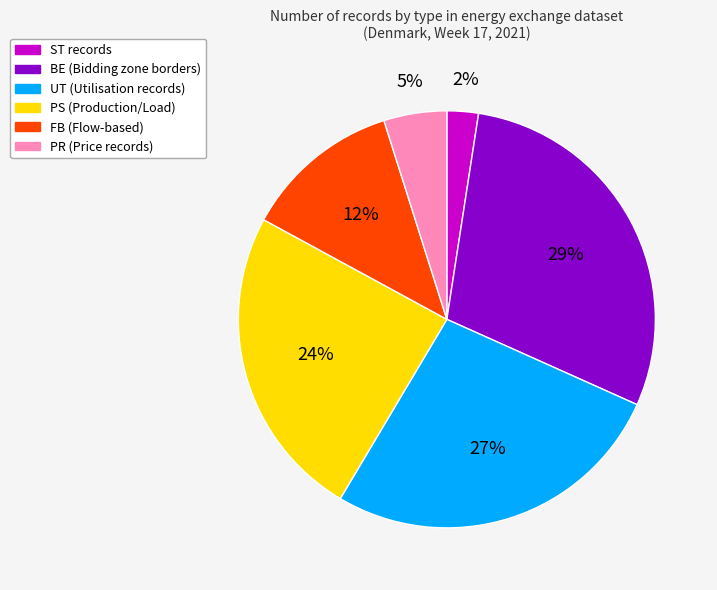

What is the smallest slice in the pie chart?

ST